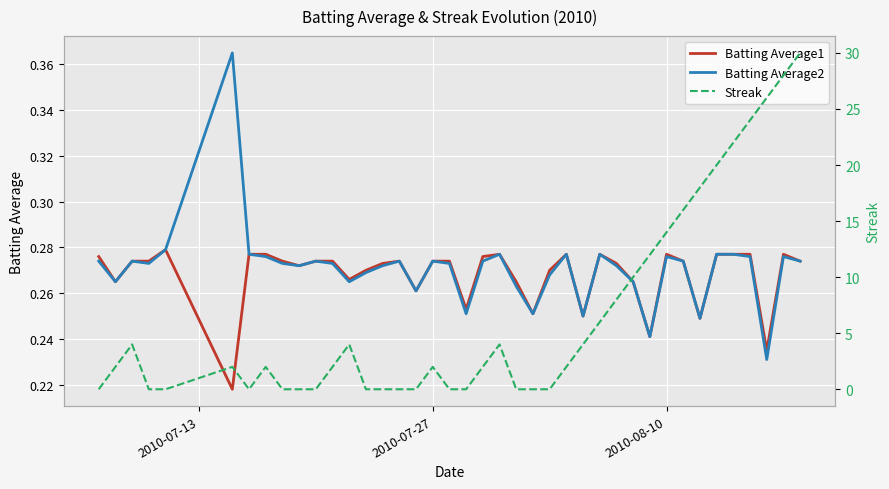

How many distinct data groups are displayed?

3